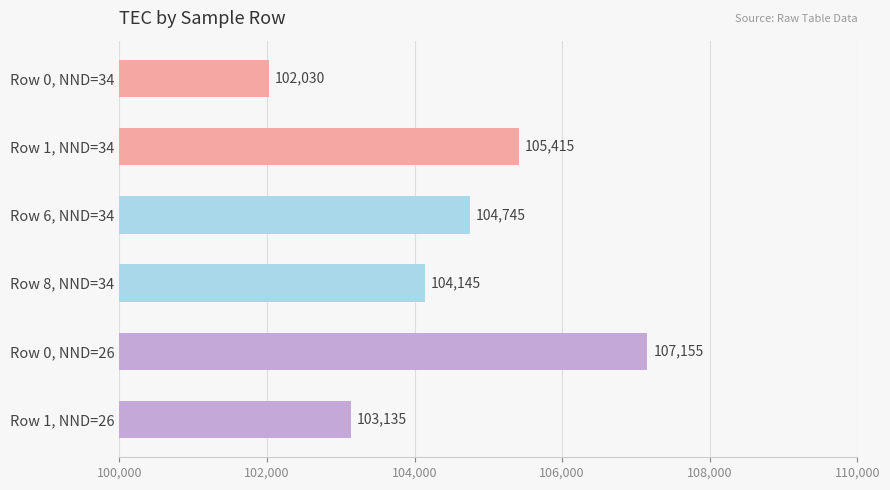

List the labels in order of value, largest first.

Row 0, NND=26, Row 1, NND=34, Row 6, NND=34, Row 8, NND=34, Row 1, NND=26, Row 0, NND=34